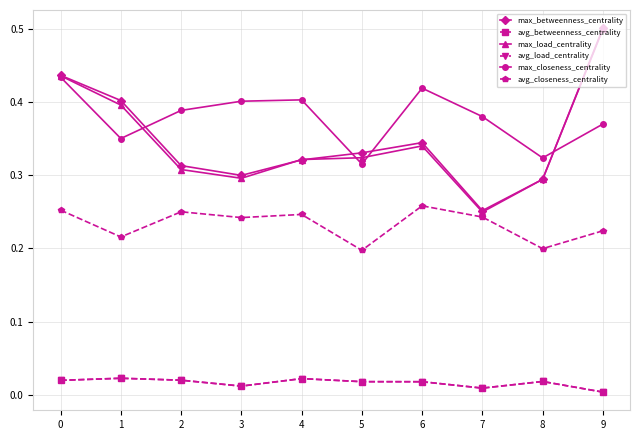

True or false: avg_load_centrality has more than 0 points higher than both neighbors.

True